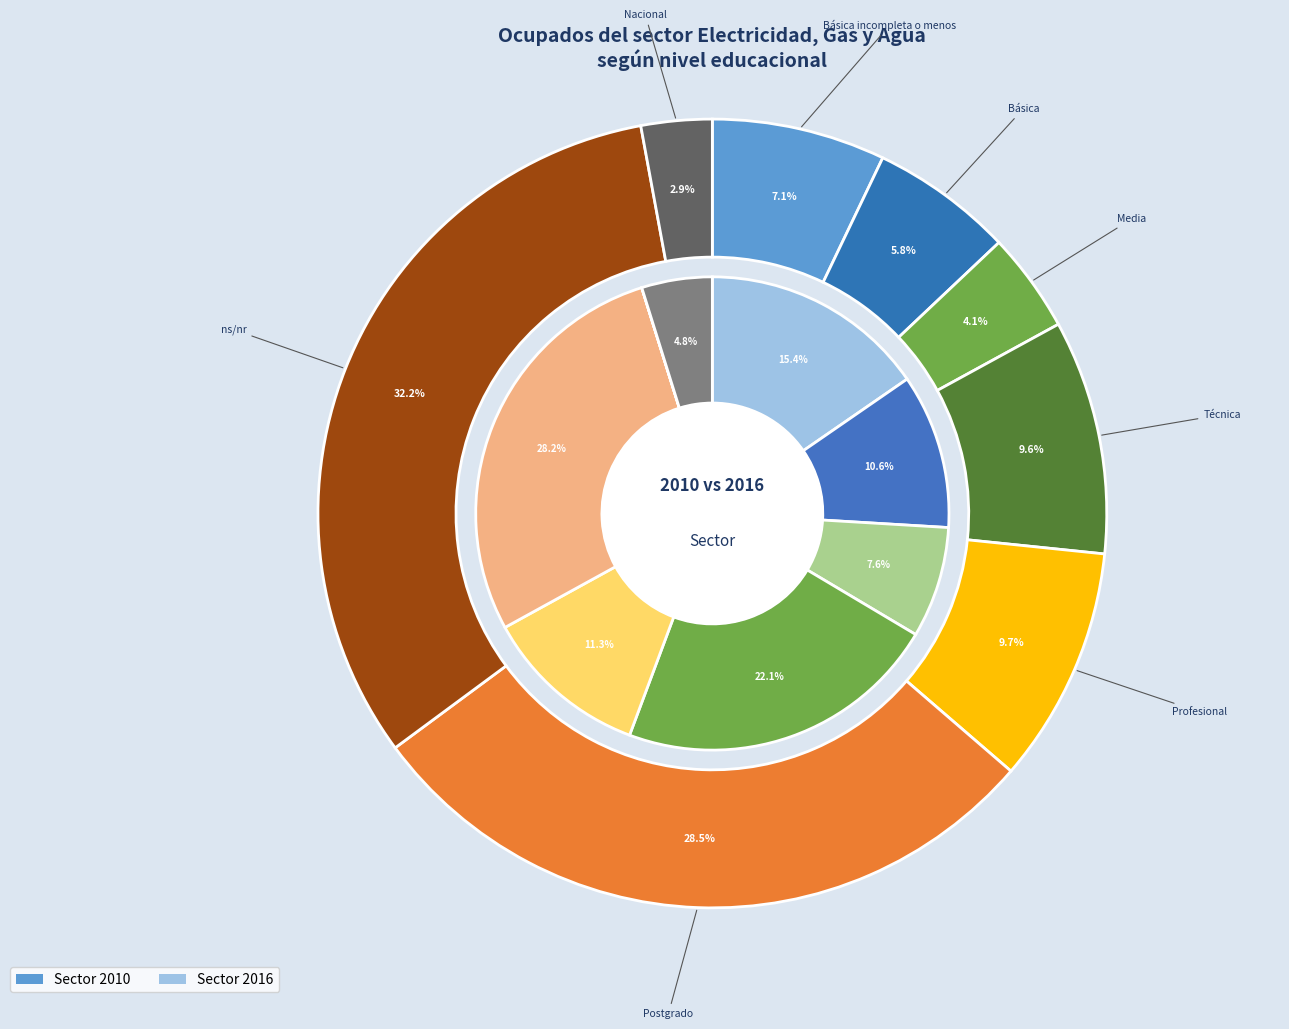

How many segments does this pie chart have?

8